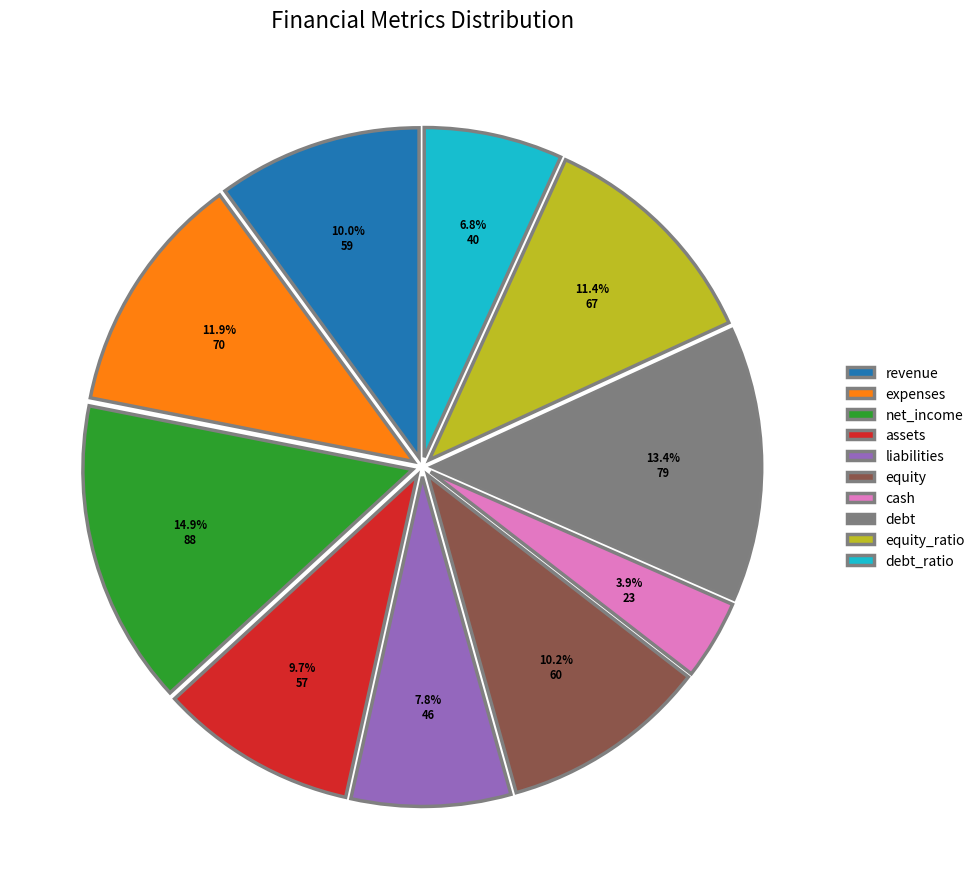

To the nearest percent, what is the combined percentage of equity_ratio and cash?

15%